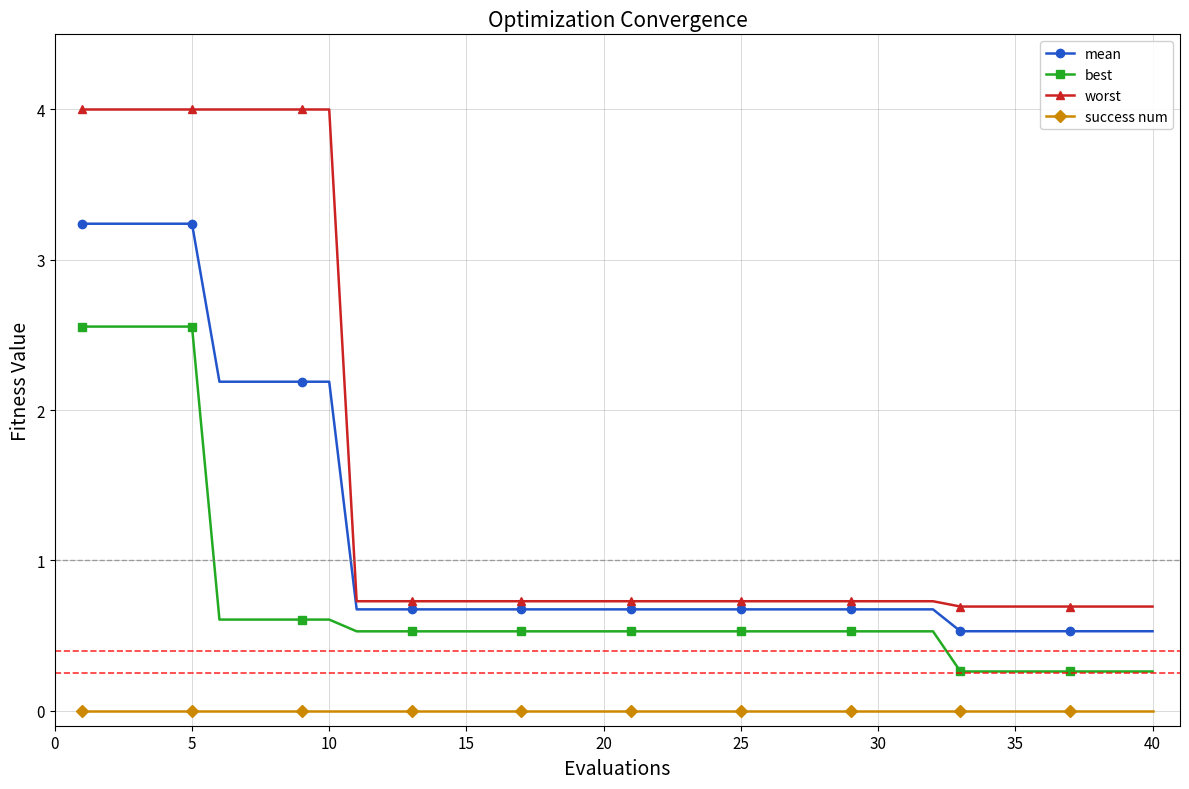

What is the value of the mean point at the 4th from the left?

3.2